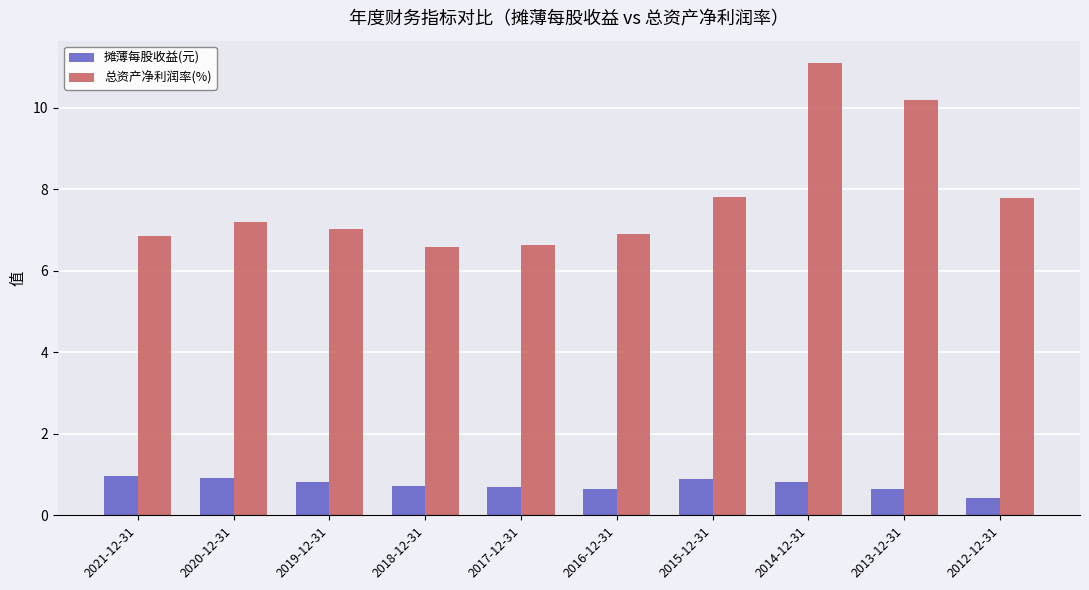

Which series has the largest range (max minus min)?

总资产净利润率(%)